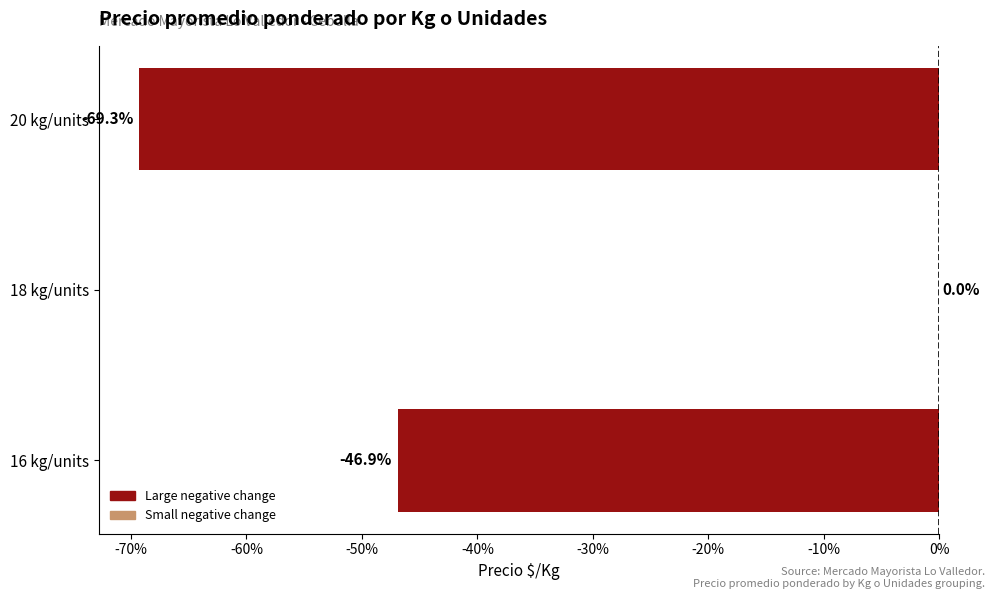

Are the bars horizontal?

Yes